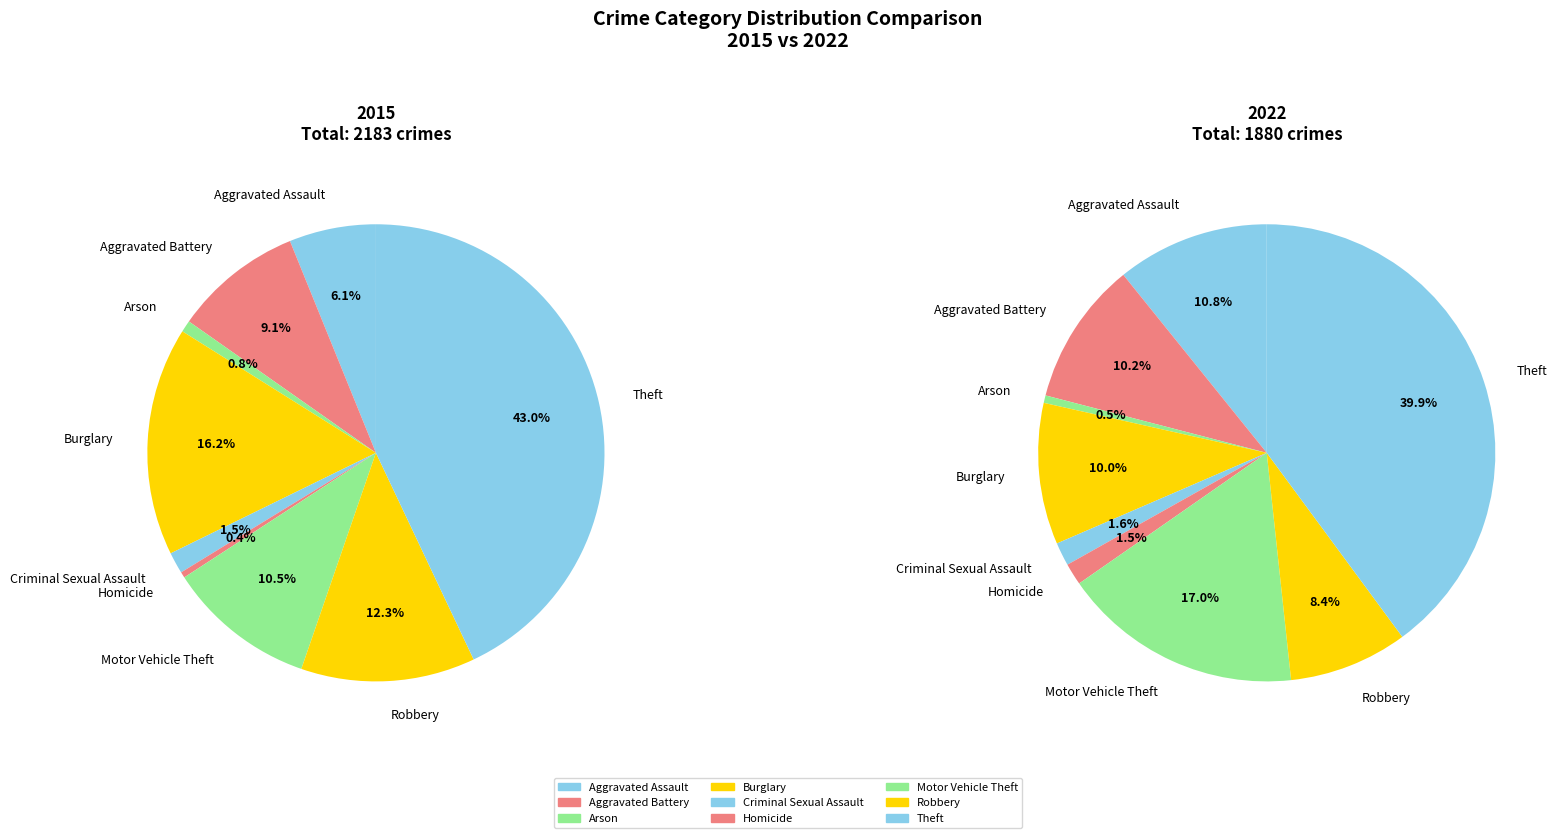

Combined, do Robbery and Homicide account for over 50%?

No